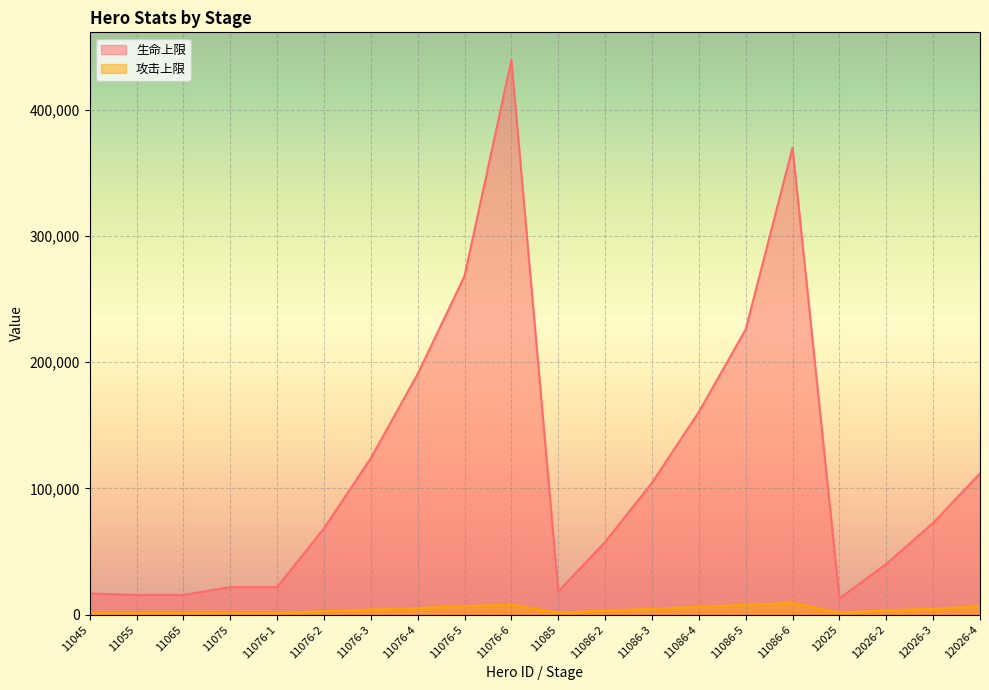

The 攻击上限 series shows 1596 at 11055. True or false?

False